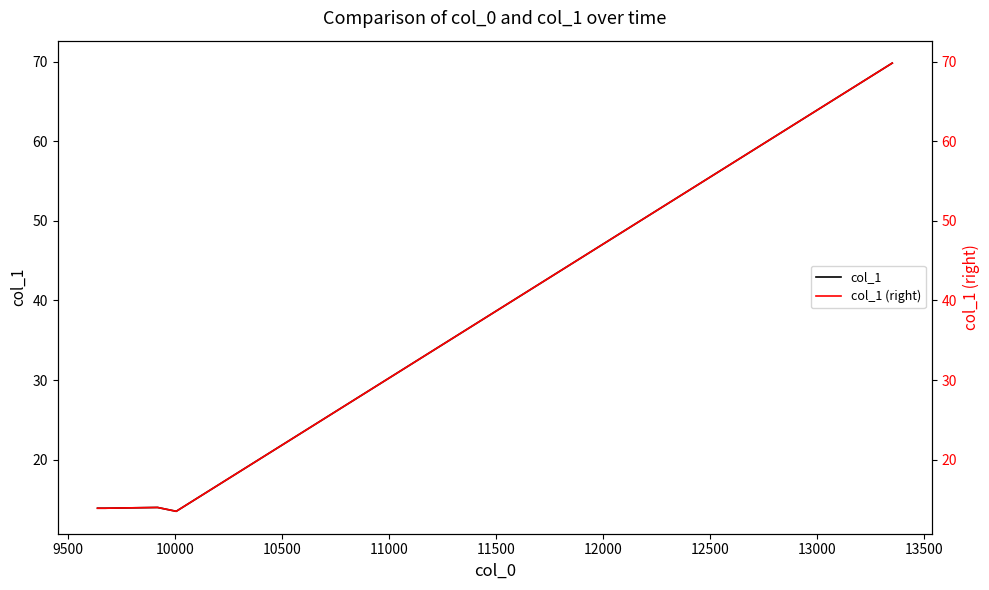

What is the maximum value for col_1?

69.8